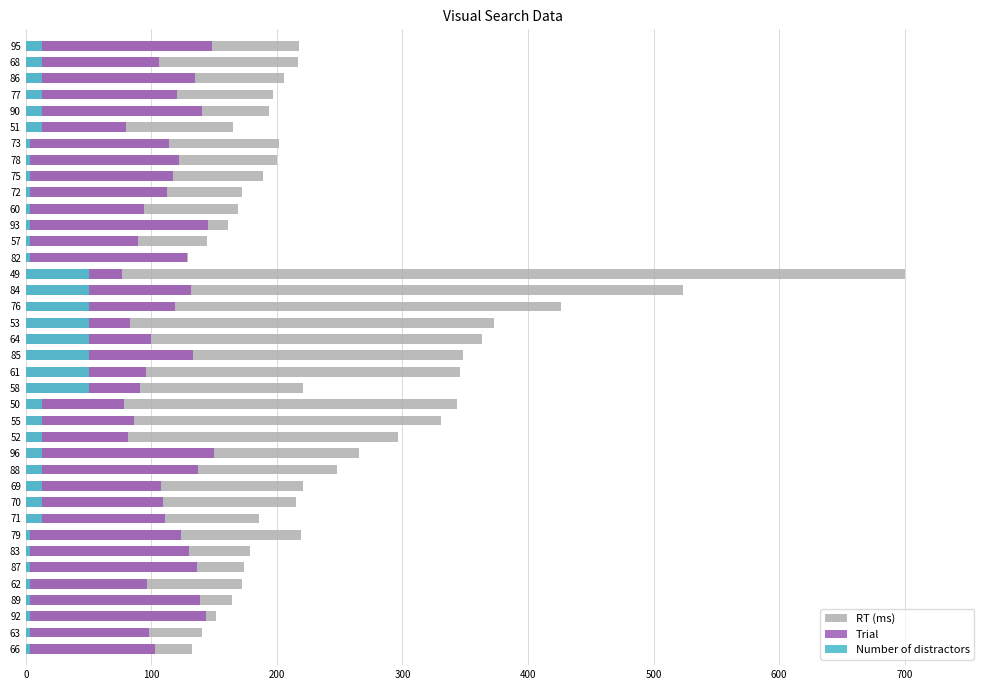

How many data points does each series have?

38